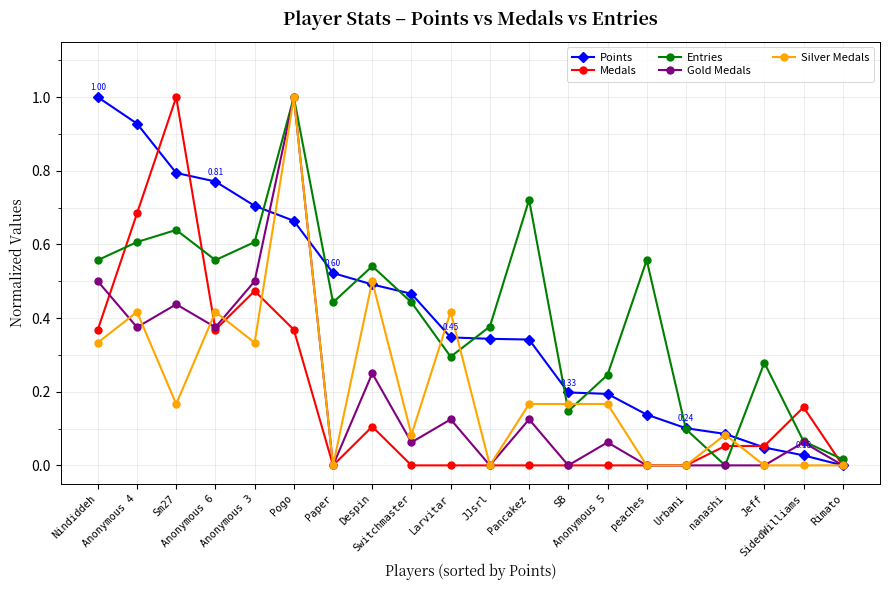

Where is the first local maximum for Gold Medals?

Sm27